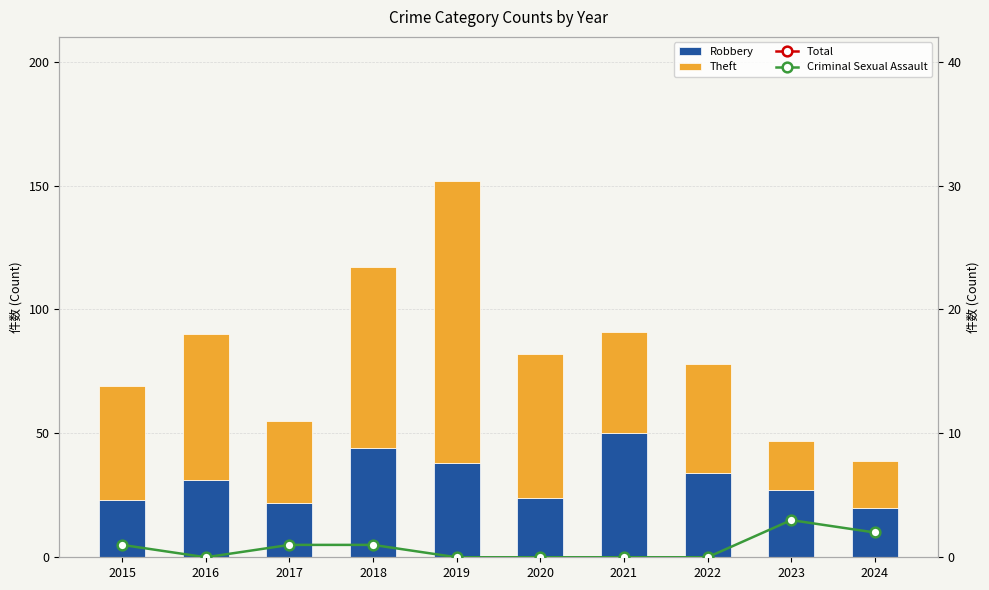

List the series in order of their peak value, highest first.

Total, Theft, Robbery, Criminal Sexual Assault